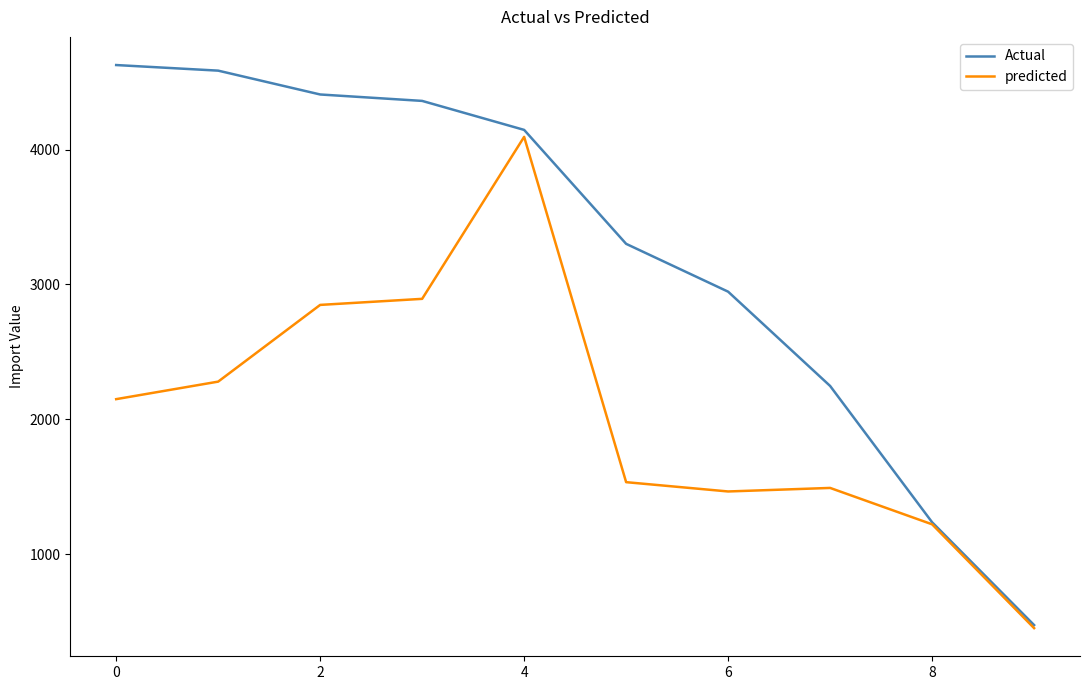

How many distinct data groups are displayed?

2